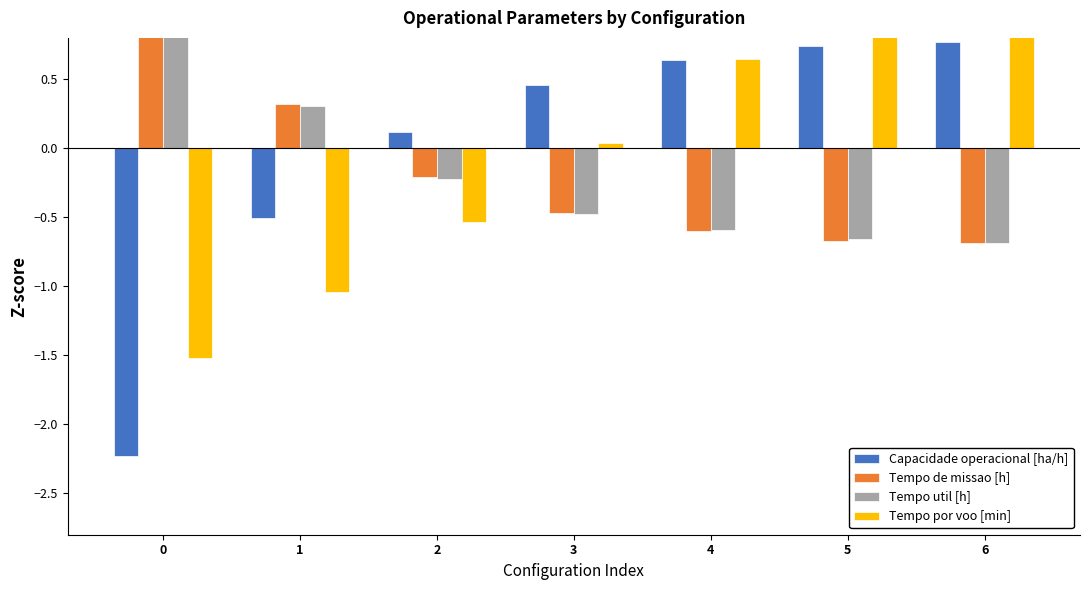

How many bars are there in each group?

4